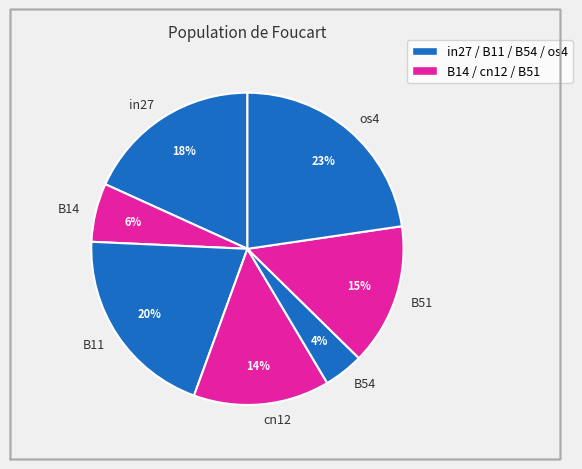

Combined, do B54 and B11 account for over 50%?

No